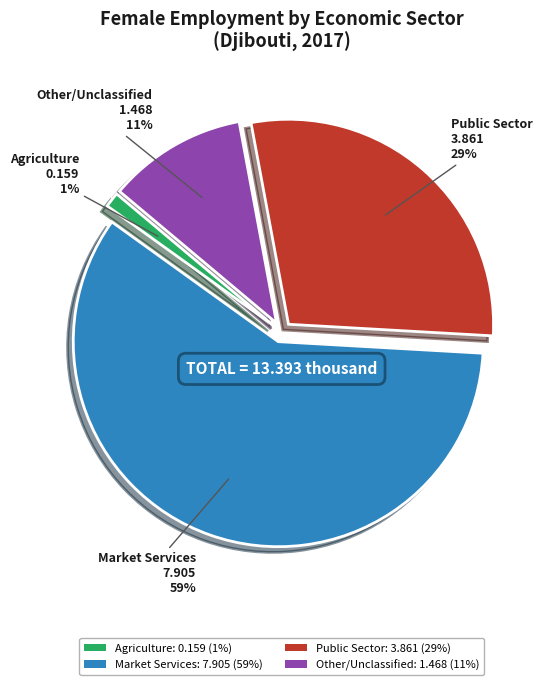

To the nearest percent, what portion does Market Services: 7.905 (59%) represent?

59%